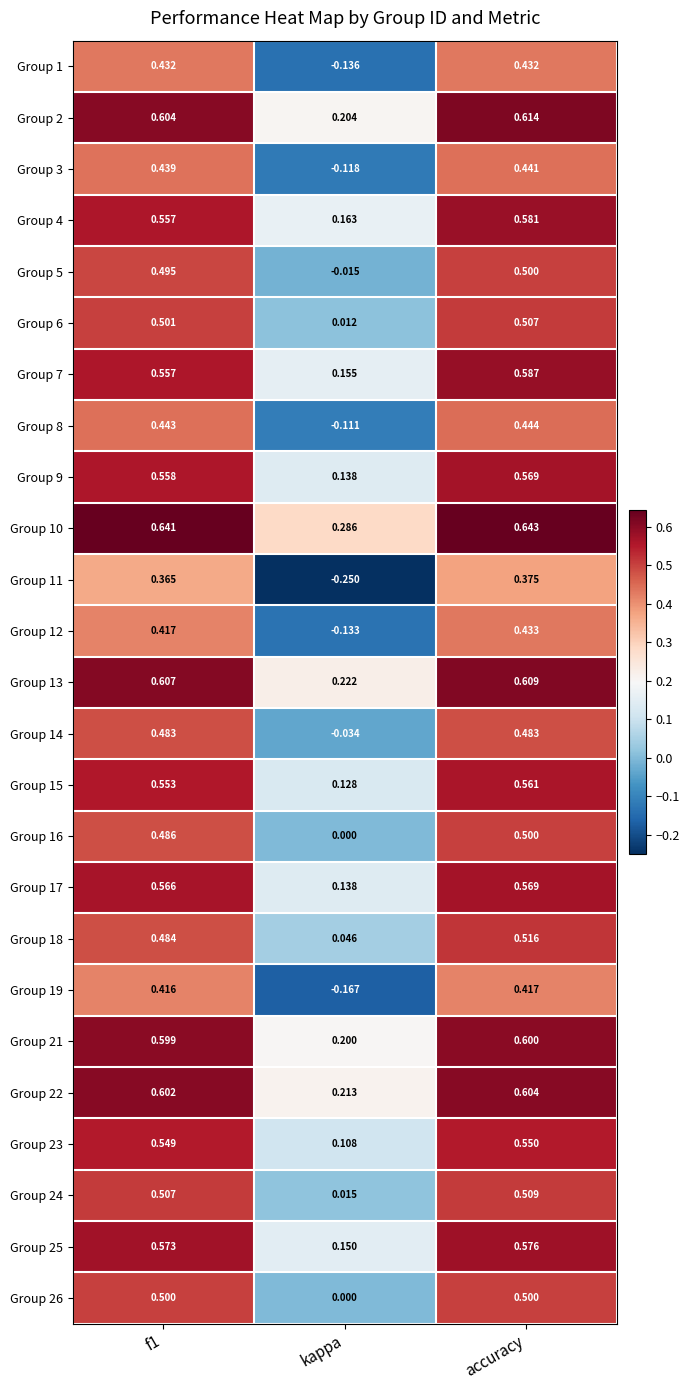

At which label is Group 16 closest to 0?

kappa